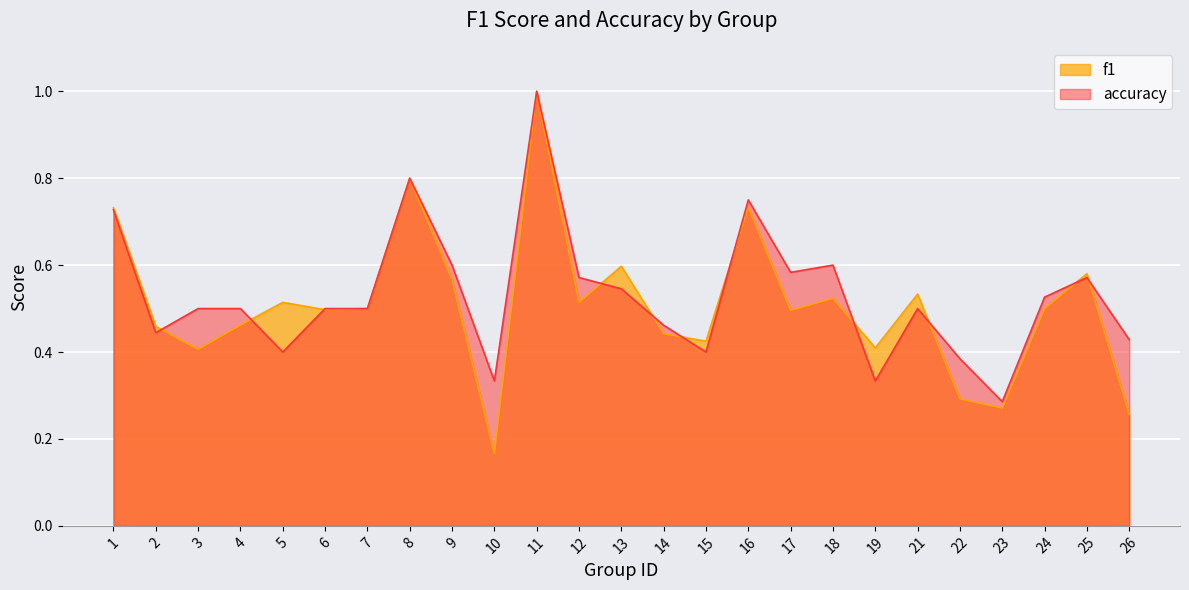

Does the chart display data point markers on the line(s)?

No